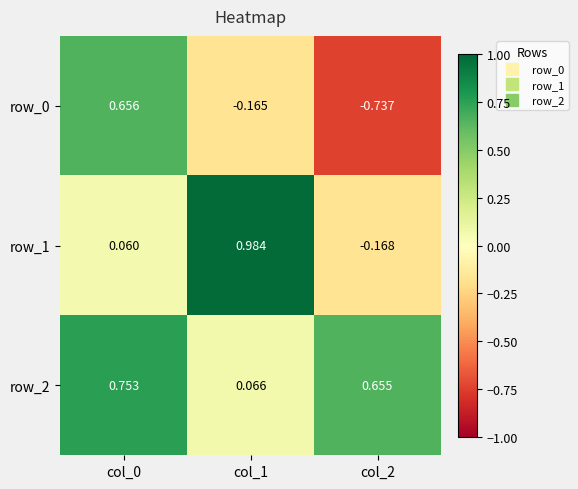

Is the value of row_2 at col_1 greater than the value of row_1 at col_0?

Yes